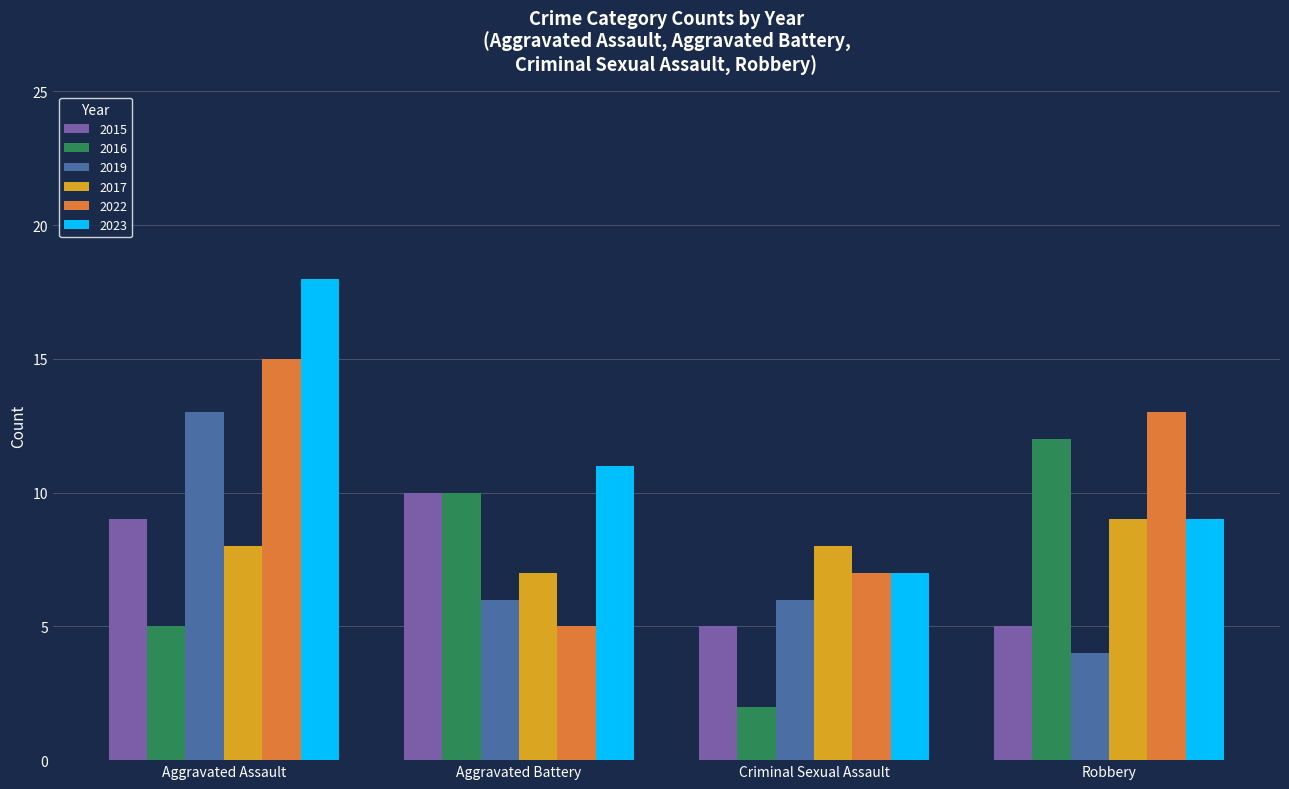

True or false: 2016 has a value of 12 at Robbery.

True